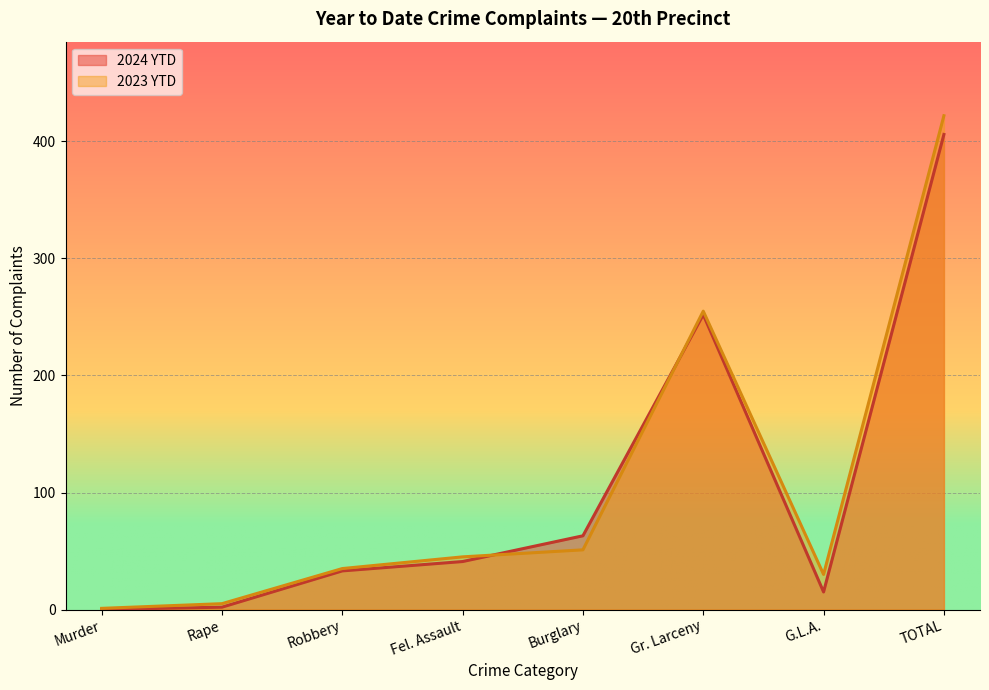

Reading right to left, list all the values displayed in this chart.

2024 YTD: TOTAL=406	G.L.A.=15	Gr. Larceny=252	Burglary=63	Fel. Assault=41	Robbery=33	Rape=2	Murder=0
2023 YTD: TOTAL=422	G.L.A.=30	Gr. Larceny=255	Burglary=51	Fel. Assault=45	Robbery=35	Rape=5	Murder=1